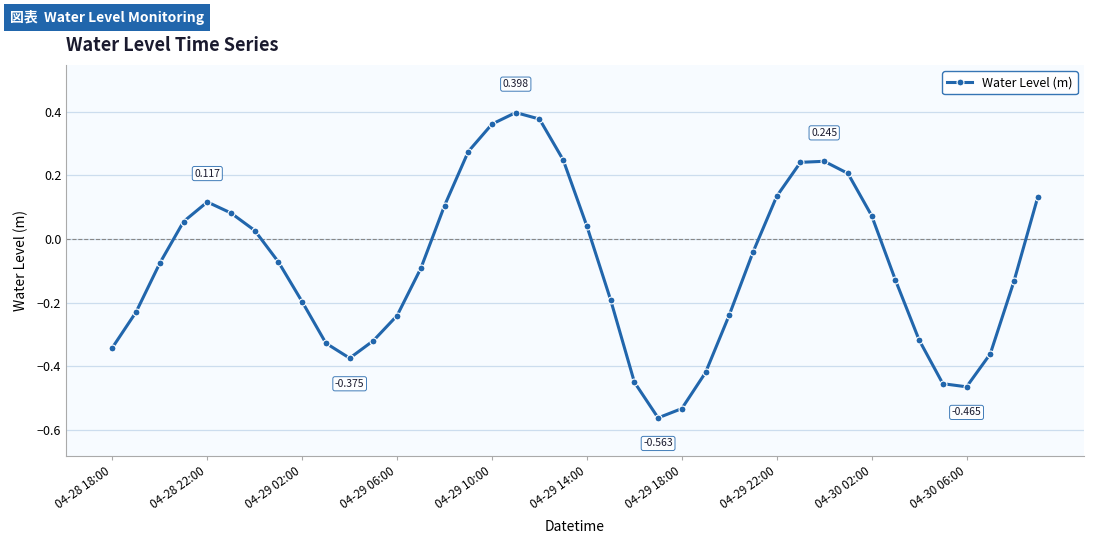

True or false: there are more than 2 points higher than both neighbors.

True